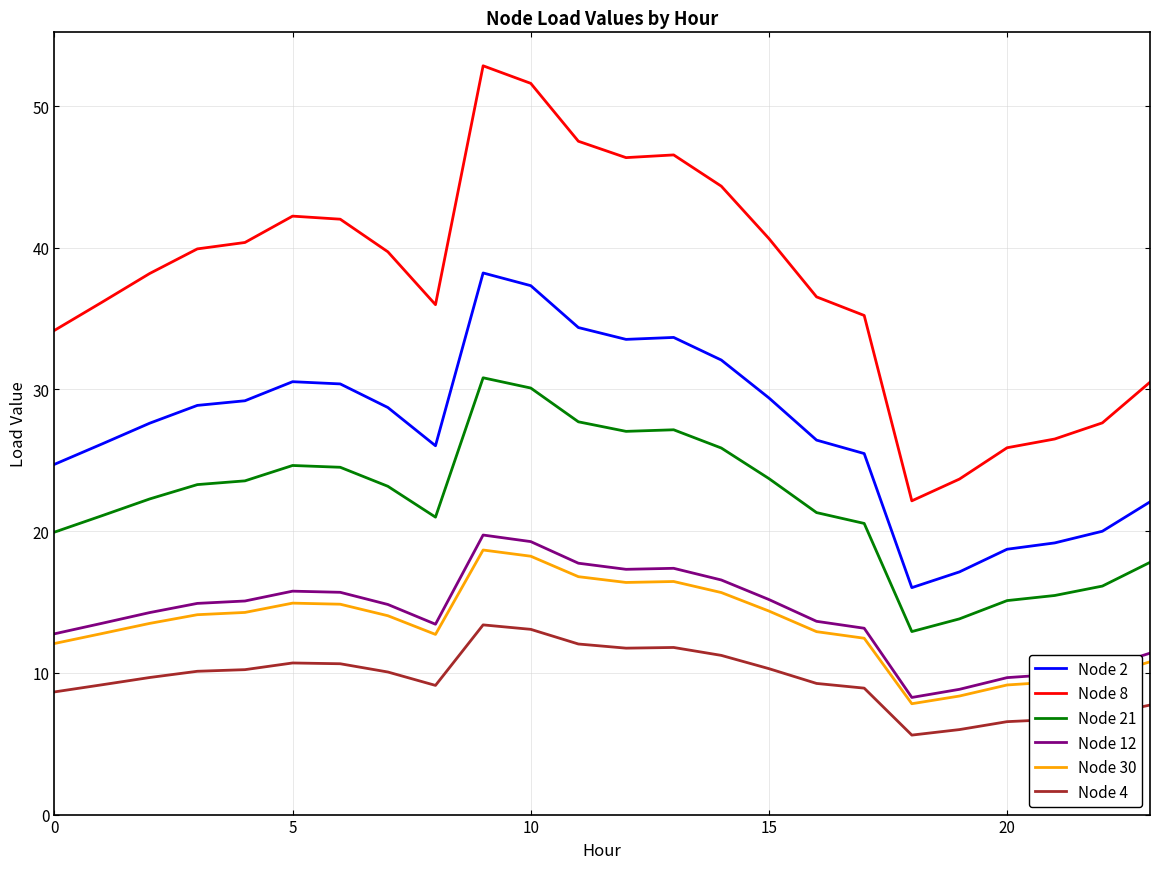

Which series has the largest total across all categories?

Node 8